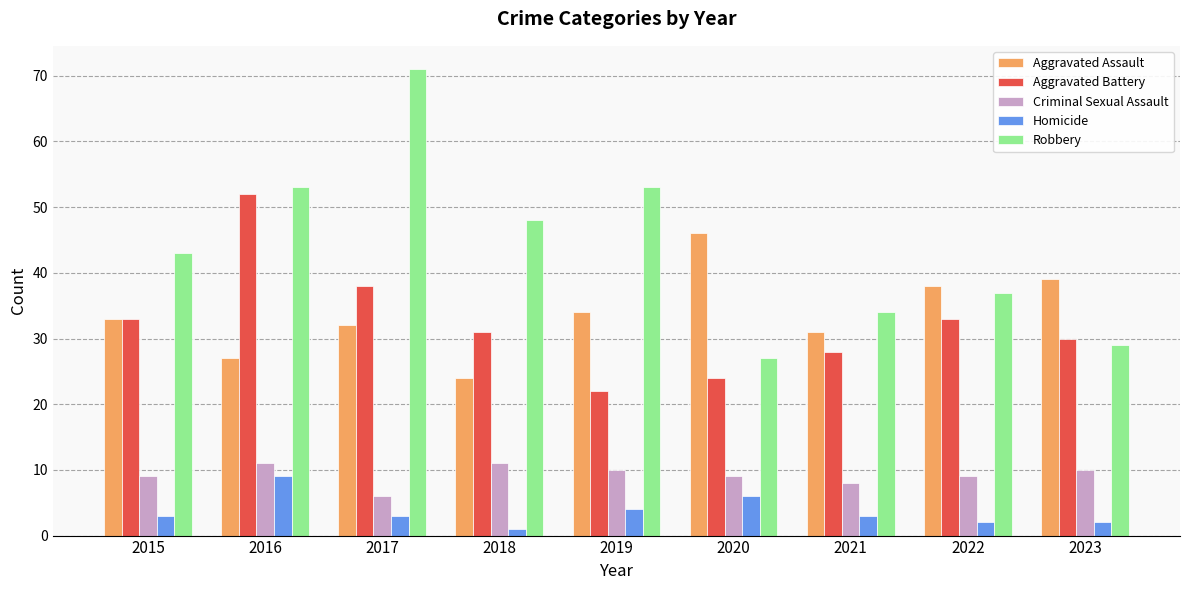

Is the value of Aggravated Battery at 2020 greater than the value of Criminal Sexual Assault at 2022?

Yes